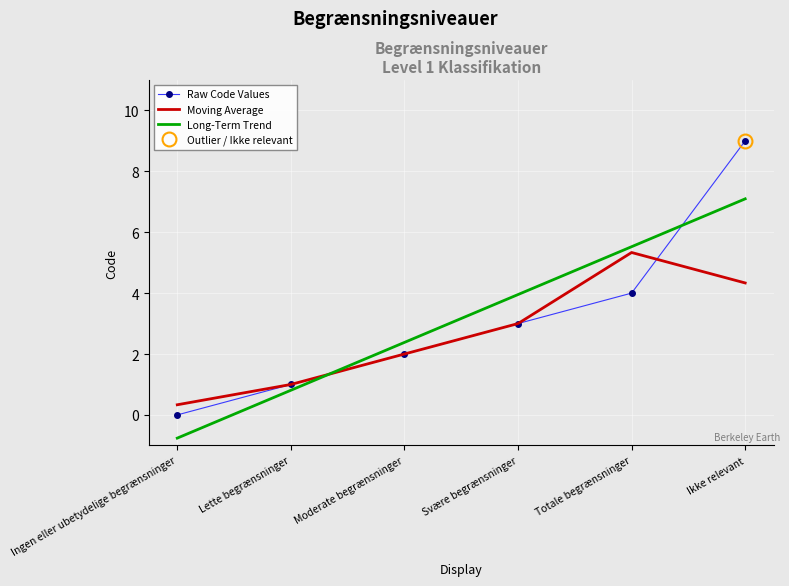

What is the sum of all Raw Code Values values?

19.0